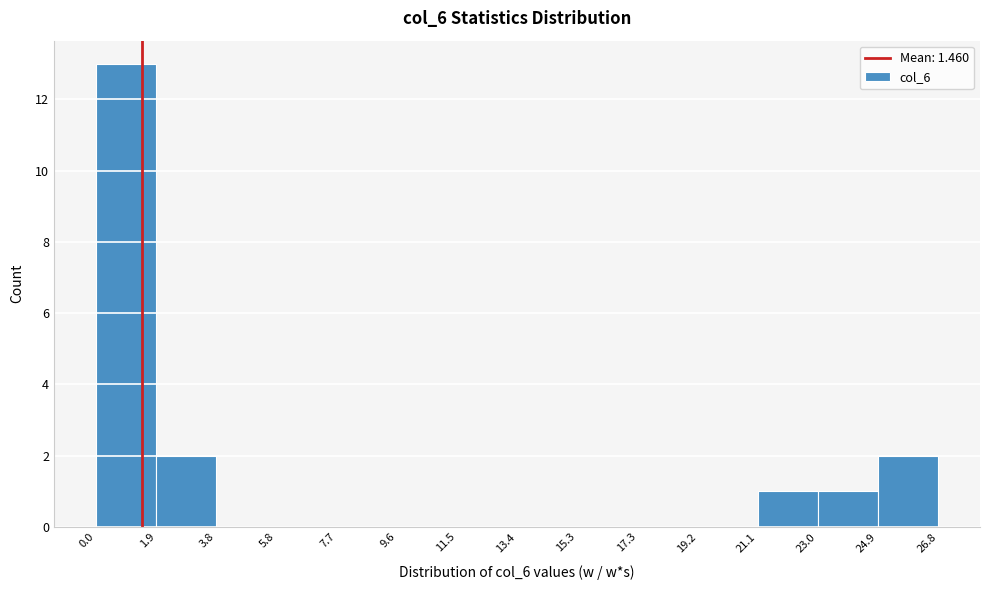

Reading left to right, transcribe this chart: for each bar, give the range it covers on the x-axis and its height. The values are not printed on the chart, so give them approximately, as read against the axis.

0.0 to 1.9: 13
1.9 to 3.8: 2
3.8 to 5.8: 0
5.8 to 7.7: 0
7.7 to 9.6: 0
9.6 to 11.5: 0
11.5 to 13.4: 0
13.4 to 15.3: 0
15.3 to 17.3: 0
17.3 to 19.2: 0
19.2 to 21.1: 0
21.1 to 23.0: 1
23.0 to 24.9: 1
24.9 to 26.8: 2